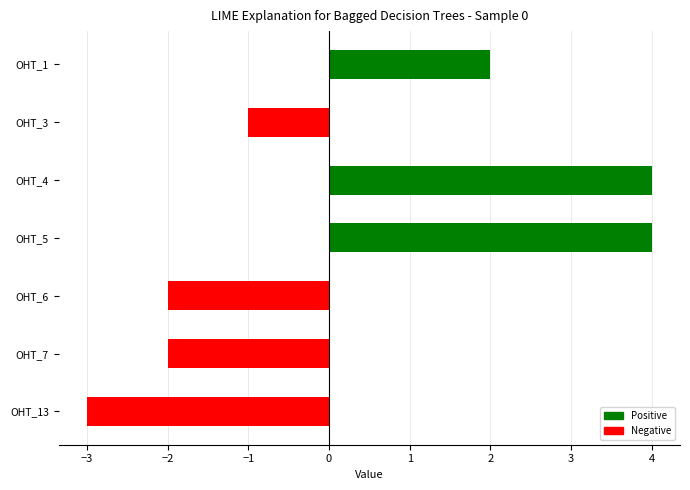

Count the values in the range -2 to 4.

6